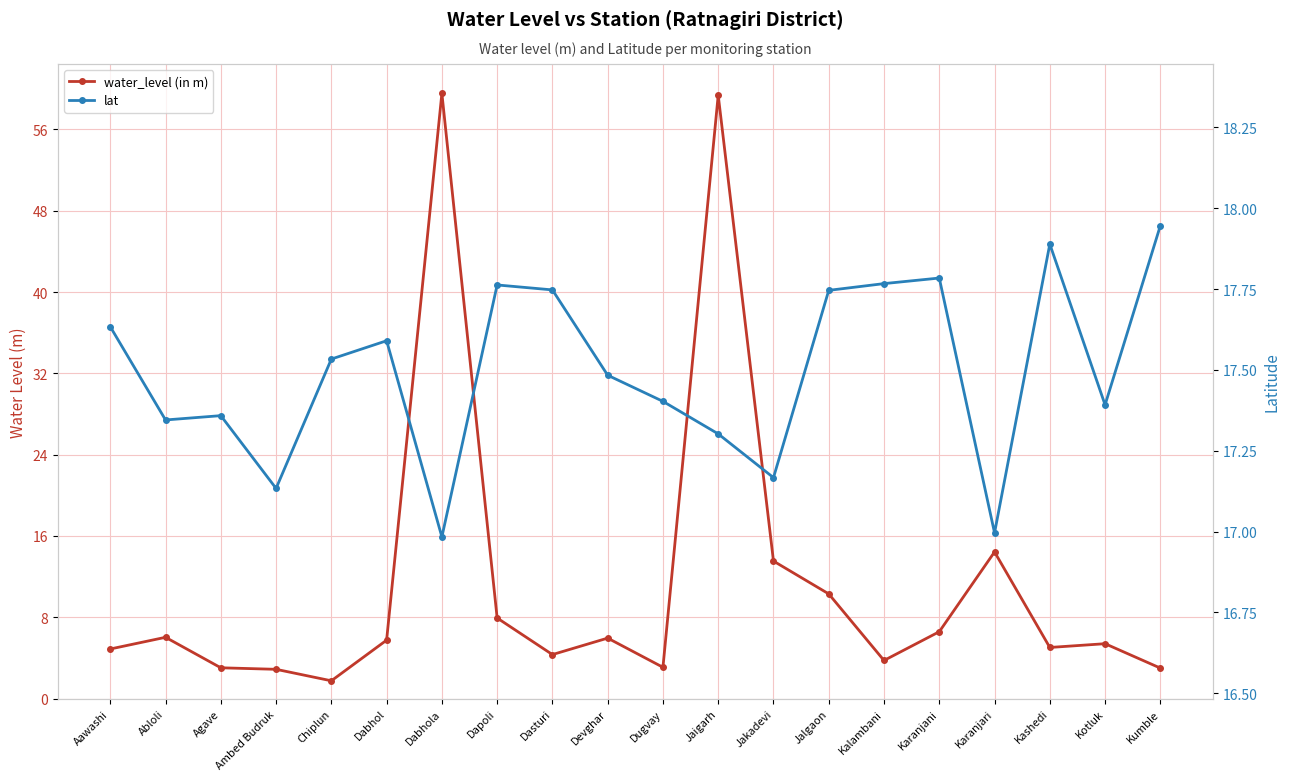

True or false: water_level (in m) and lat intersect in this chart.

True